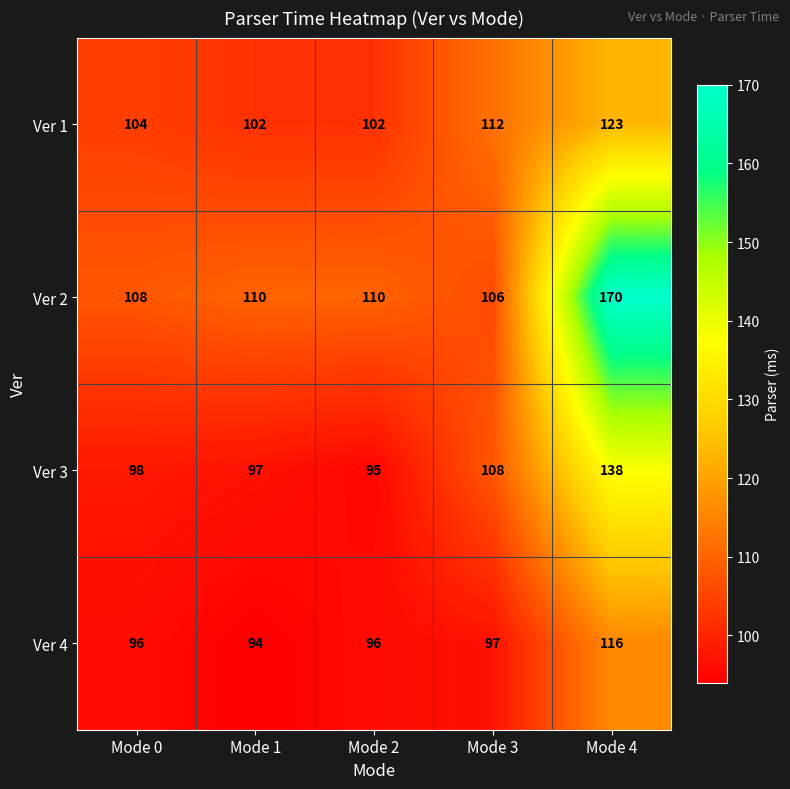

Which series has the largest total across all categories?

Ver 2